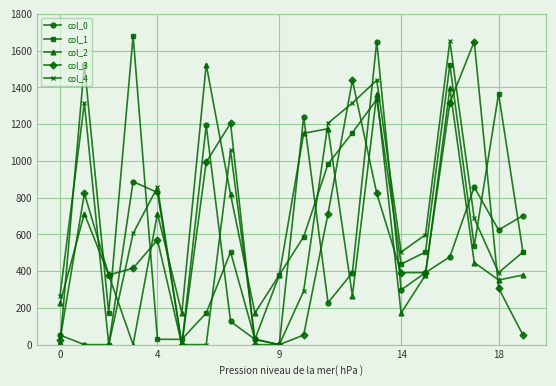

List the series in order of their overall mean, lowest first.

col_0, col_3, col_2, col_4, col_1